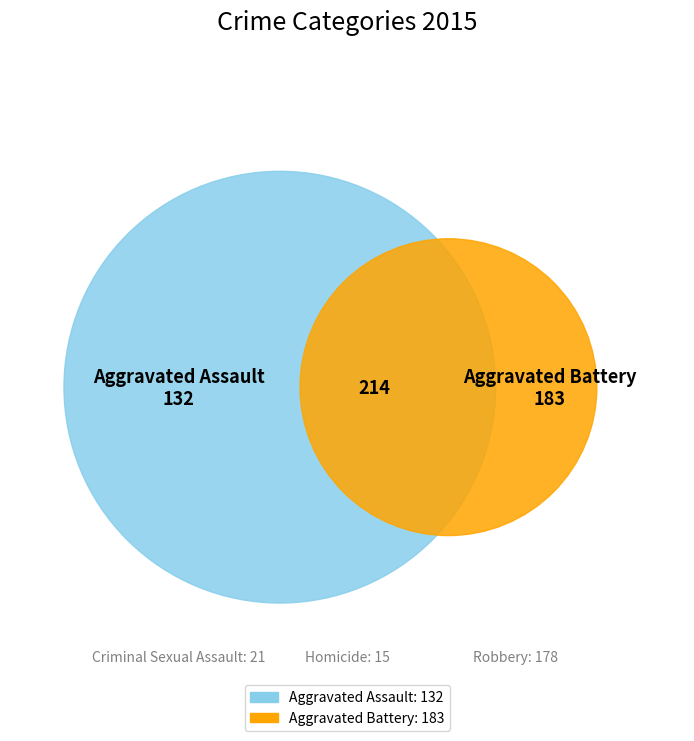

True or false: Aggravated Battery accounts for 47% of the total.

False